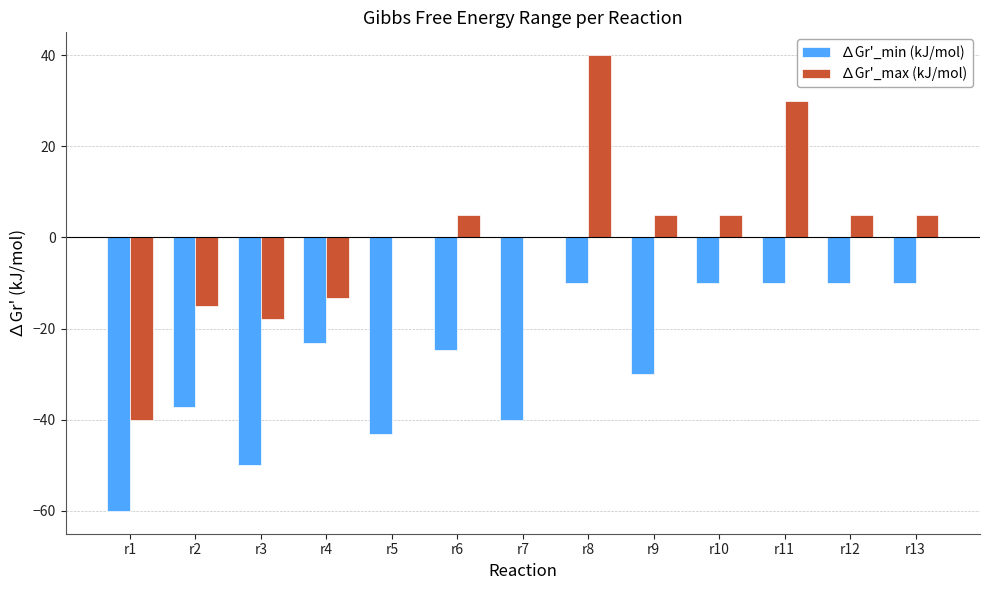

Reading left to right, what are all the values shown in this chart?

∆Gr'_min (kJ/mol): r1=-60.0	r2=-37.2	r3=-50.0	r4=-23.2	r5=-43.2	r6=-24.6	r7=-40.0	r8=-10.0	r9=-30.0	r10=-10.0	r11=-10.0	r12=-10.0	r13=-10.0
∆Gr'_max (kJ/mol): r1=-40.0	r2=-15.0	r3=-17.8	r4=-13.2	r5=0.0	r6=5.0	r7=0.0	r8=40.0	r9=5.0	r10=5.0	r11=30.0	r12=5.0	r13=5.0